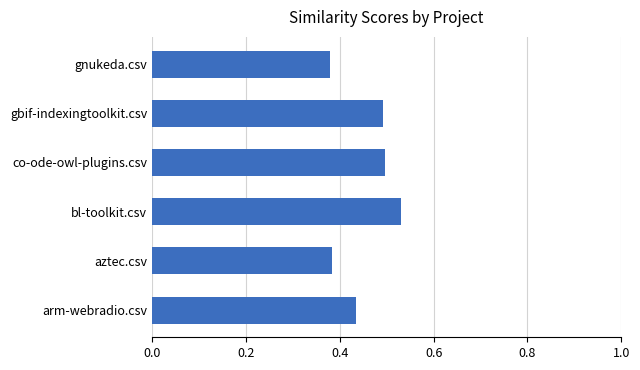

Which label corresponds to the largest value in the chart?

bl-toolkit.csv